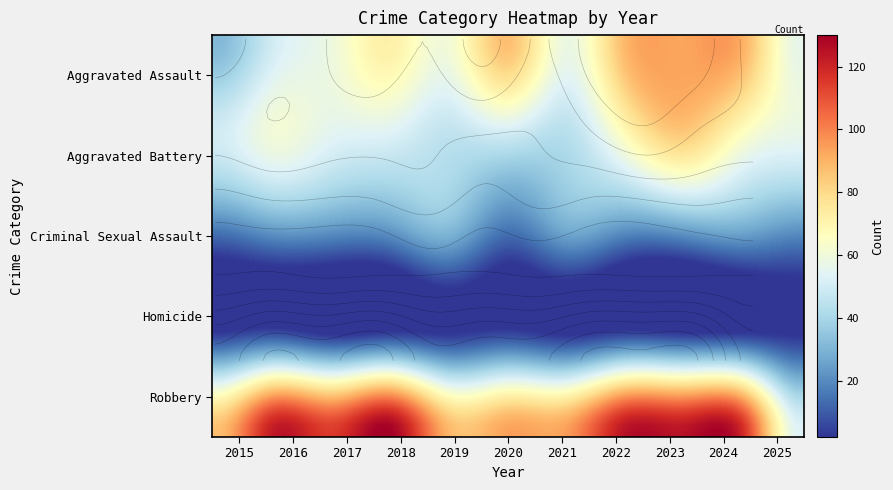

Which series has the largest total across all categories?

Robbery